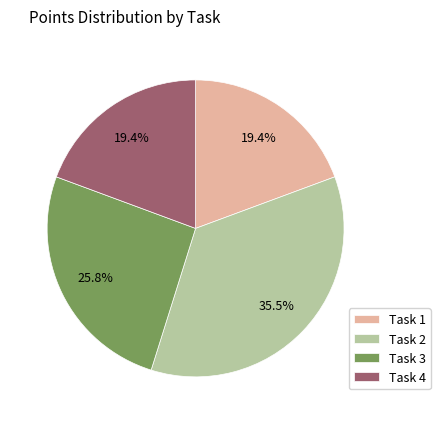

What is the largest slice in the pie chart?

Task 2